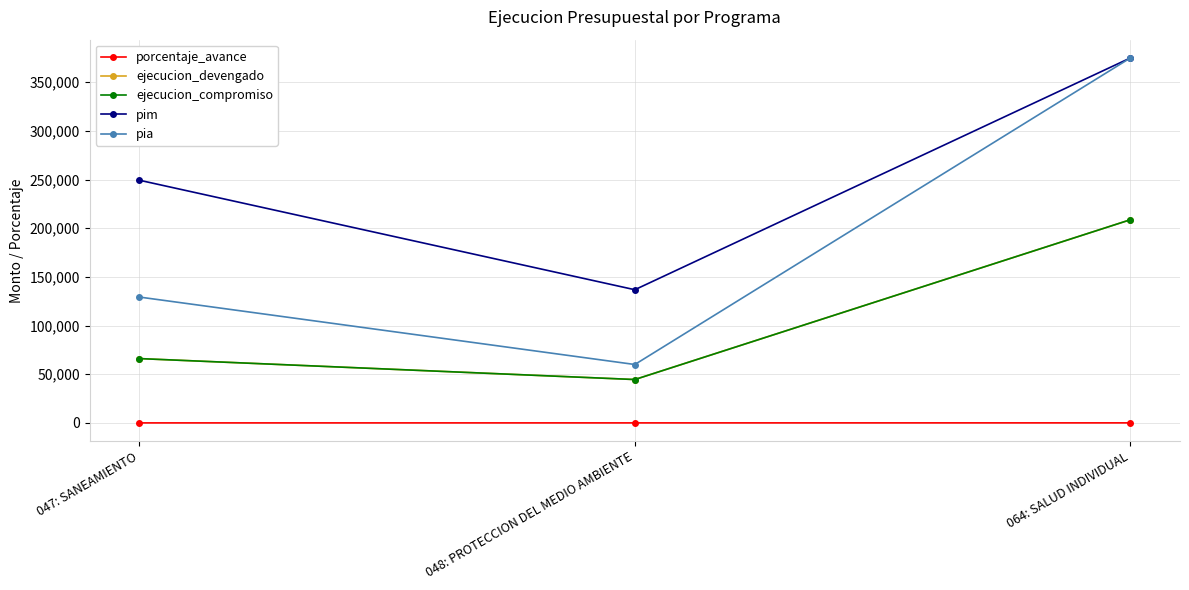

Reading left to right, list all the values displayed in this chart.

porcentaje_avance: 047: SANEAMIENTO=26.5	048: PROTECCION DEL MEDIO AMBIENTE=32.6	064: SALUD INDIVIDUAL=55.7
ejecucion_devengado: 047: SANEAMIENTO=66086.0	048: PROTECCION DEL MEDIO AMBIENTE=44563.0	064: SALUD INDIVIDUAL=208706.0
ejecucion_compromiso: 047: SANEAMIENTO=66086.0	048: PROTECCION DEL MEDIO AMBIENTE=44563.0	064: SALUD INDIVIDUAL=208706.0
pim: 047: SANEAMIENTO=249303.0	048: PROTECCION DEL MEDIO AMBIENTE=136803.0	064: SALUD INDIVIDUAL=374889.0
pia: 047: SANEAMIENTO=129303.0	048: PROTECCION DEL MEDIO AMBIENTE=60000.0	064: SALUD INDIVIDUAL=374889.0